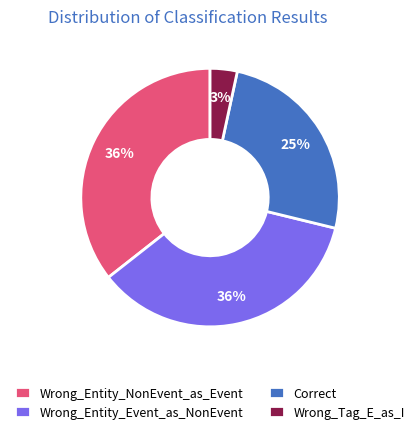

To the nearest percent, what portion does Wrong_Tag_E_as_I represent?

3%